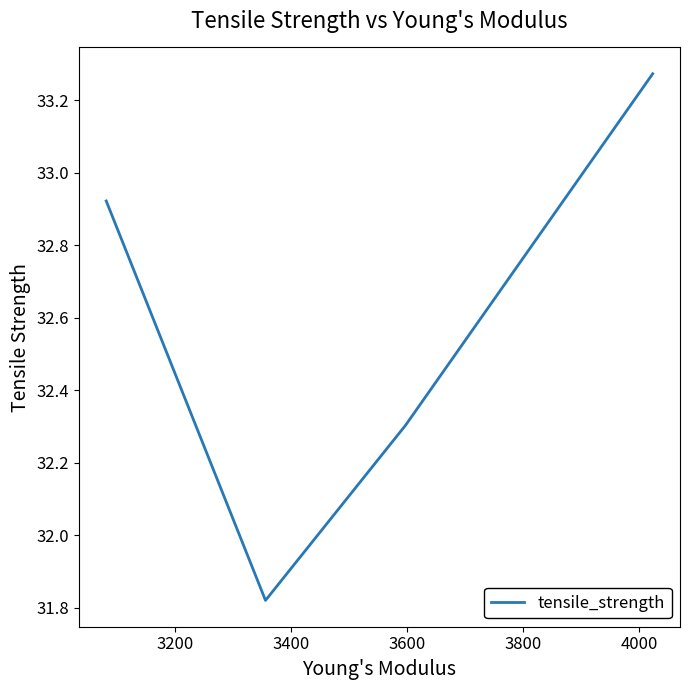

How many lines are shown in the chart?

1